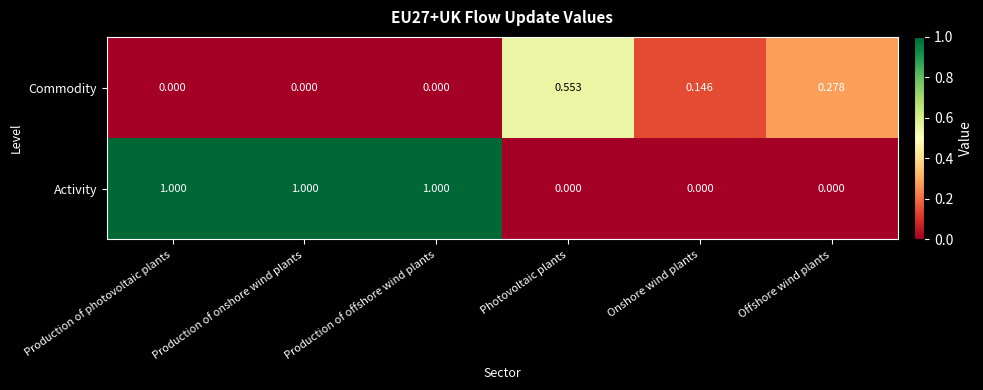

Between Production of photovoltaic plants and Onshore wind plants, which series saw the biggest shift?

Activity